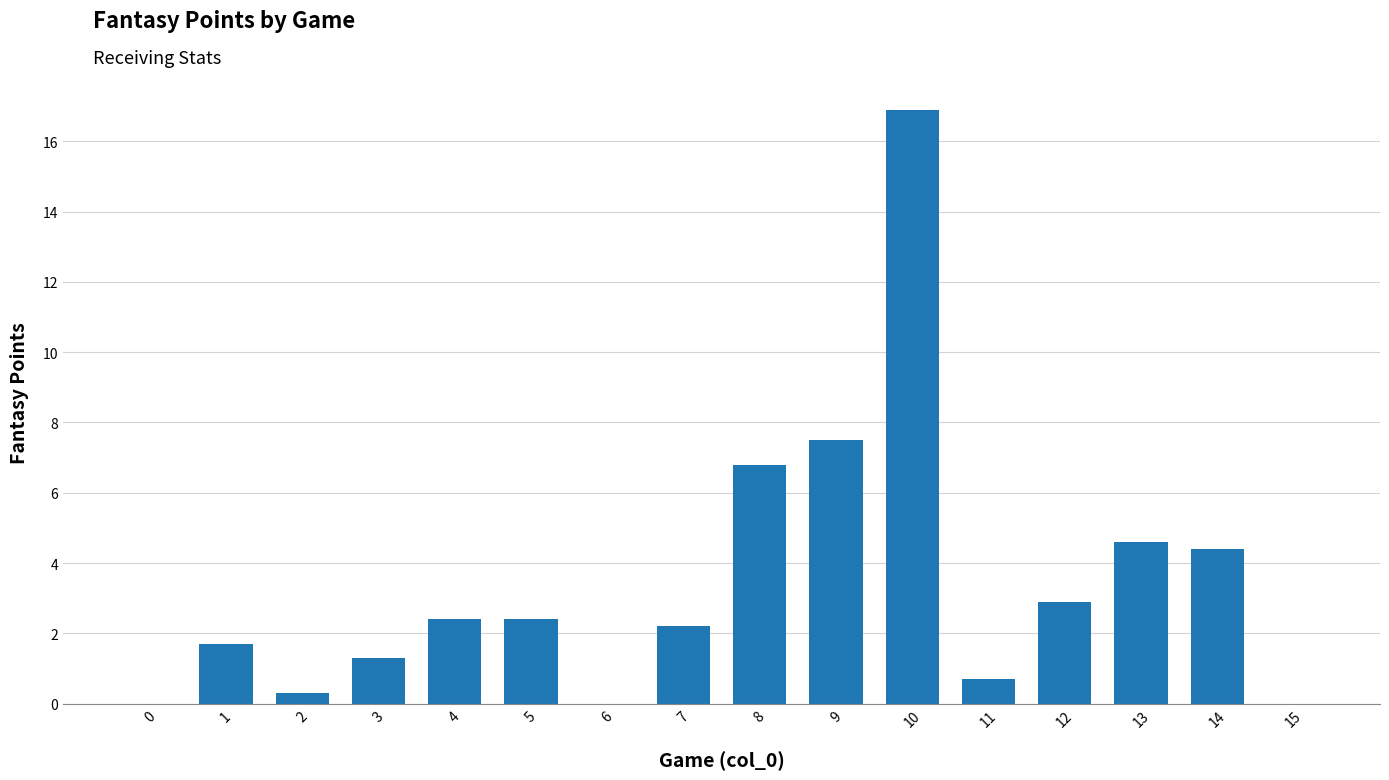

What is the sum of all values?

54.1